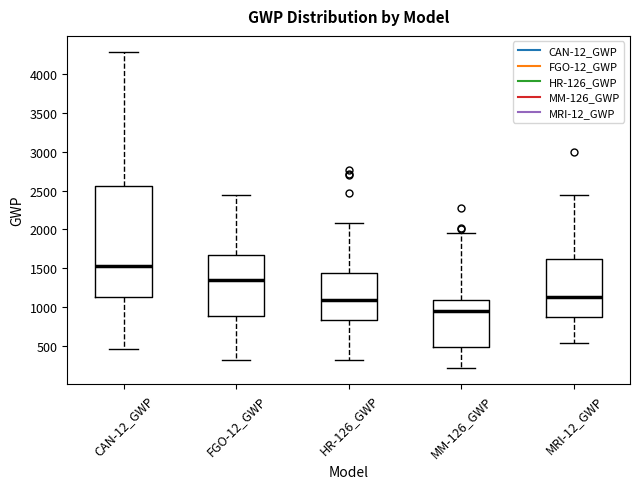

Reading left to right, transcribe this box plot: for each box, give where its median line is, the range the box spans, and where its two whiskers end, as read against the y-axis. The values are not printed on the chart, so give them approximately, as read against the axis.

CAN-12_GWP: median 1550, box 1100 to 2550, whiskers 450 to 4300
FGO-12_GWP: median 1350, box 900 to 1650, whiskers 300 to 2450
HR-126_GWP: median 1100, box 850 to 1450, whiskers 300 to 2100
MM-126_GWP: median 950, box 500 to 1100, whiskers 200 to 1950
MRI-12_GWP: median 1150, box 900 to 1600, whiskers 550 to 2450